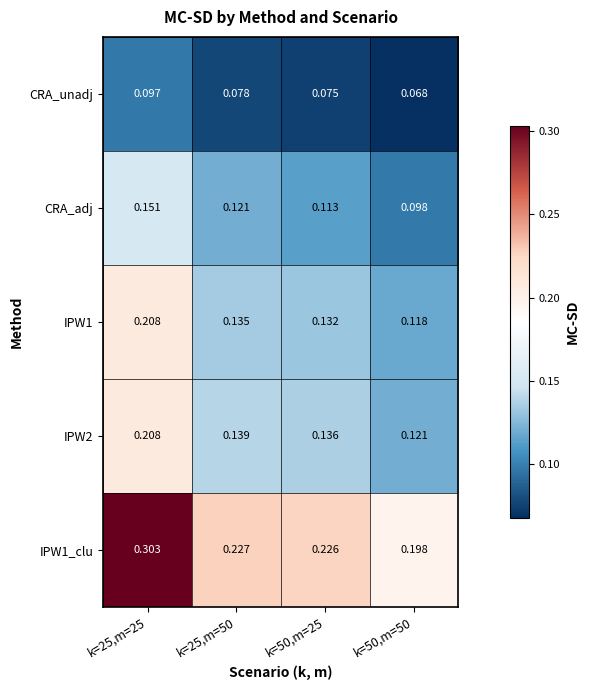

Is the value of CRA_adj at k=50,m=25 greater than the value of CRA_unadj at k=50,m=50?

Yes